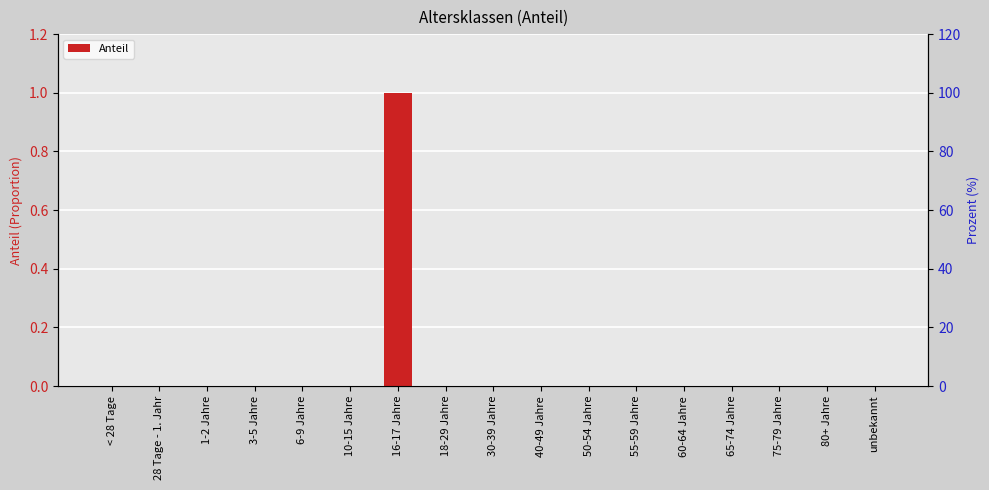

True or false: the data shows 0 at 10-15 Jahre.

True